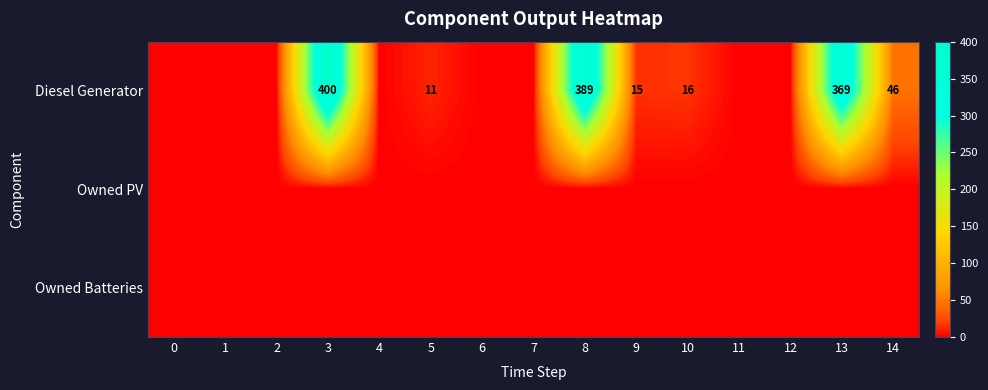

The Diesel Generator series shows 7 at 5. True or false?

False